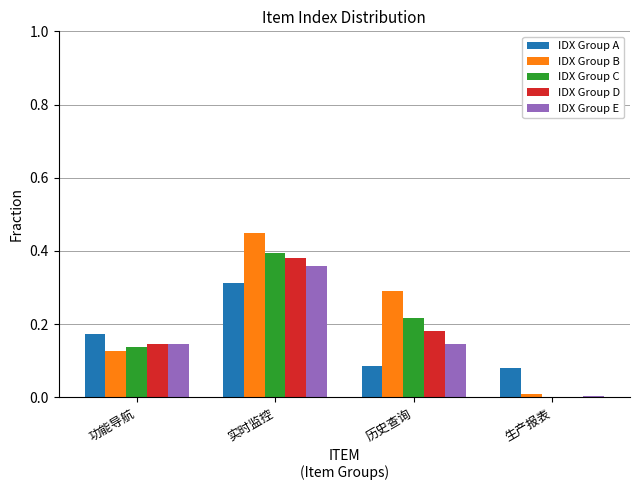

True or false: IDX Group D has a value of 0.2 at 功能导航.

False